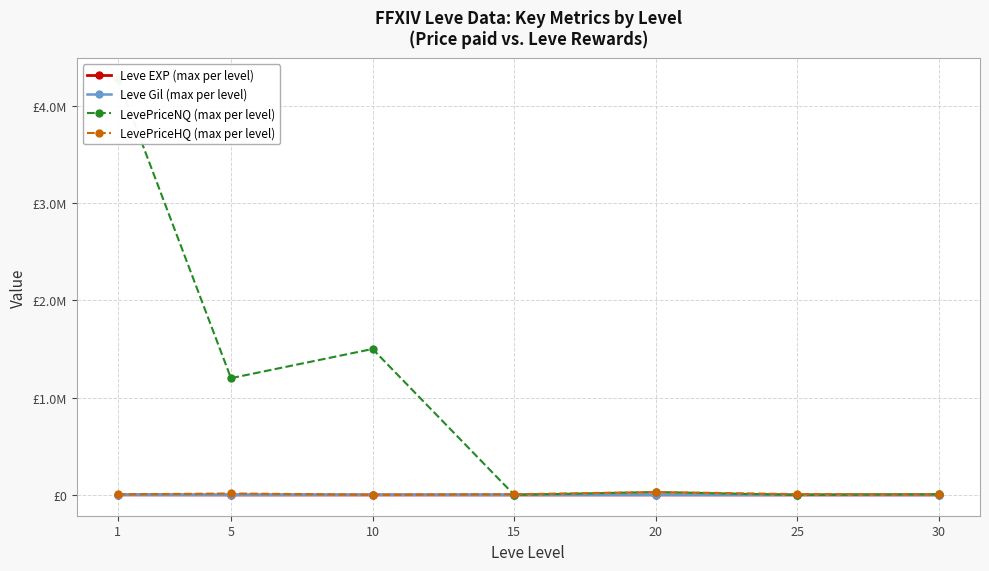

How many times do Leve Gil (max per level) and LevePriceNQ (max per level) cross each other?

2